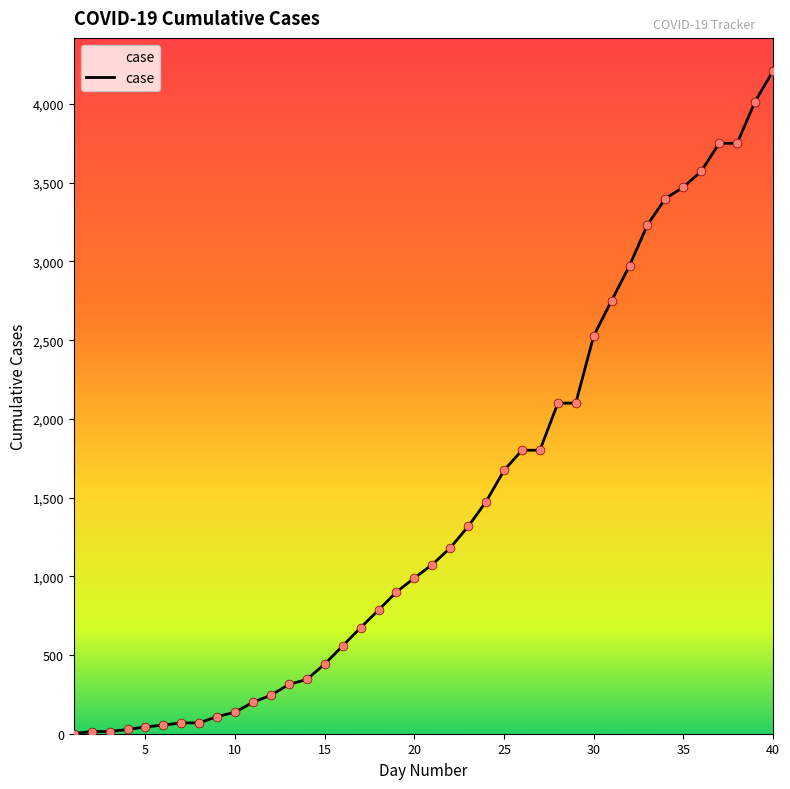

What is the difference between the maximum and minimum values?

4209